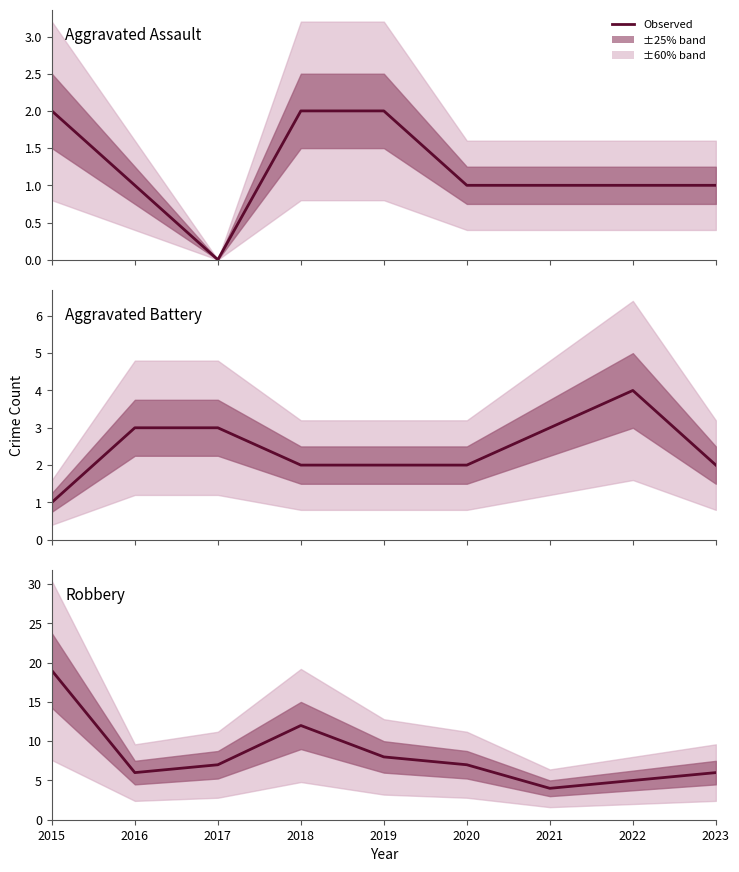

At how many categories does at least one series exceed 15?

1